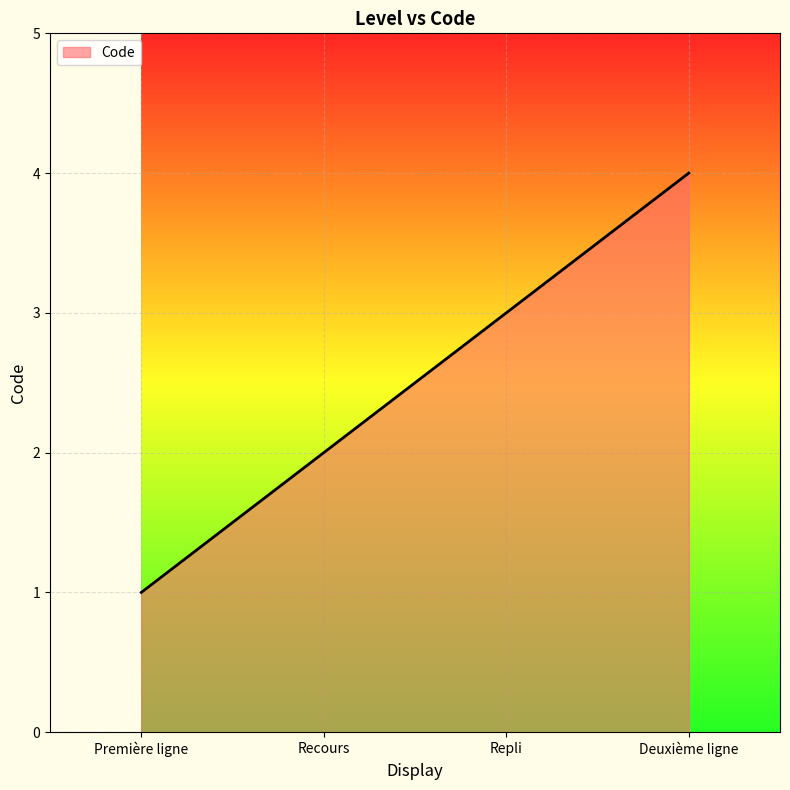

What is the minimum value shown in the chart?

1